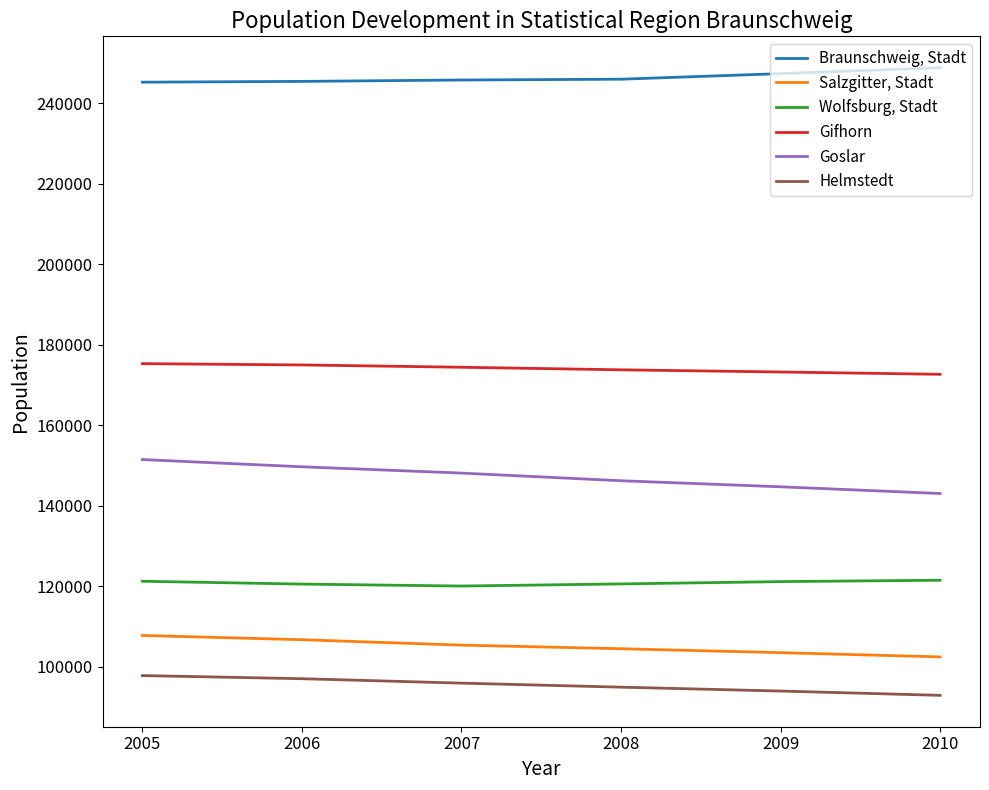

What is the minimum value for Salzgitter, Stadt?

102394